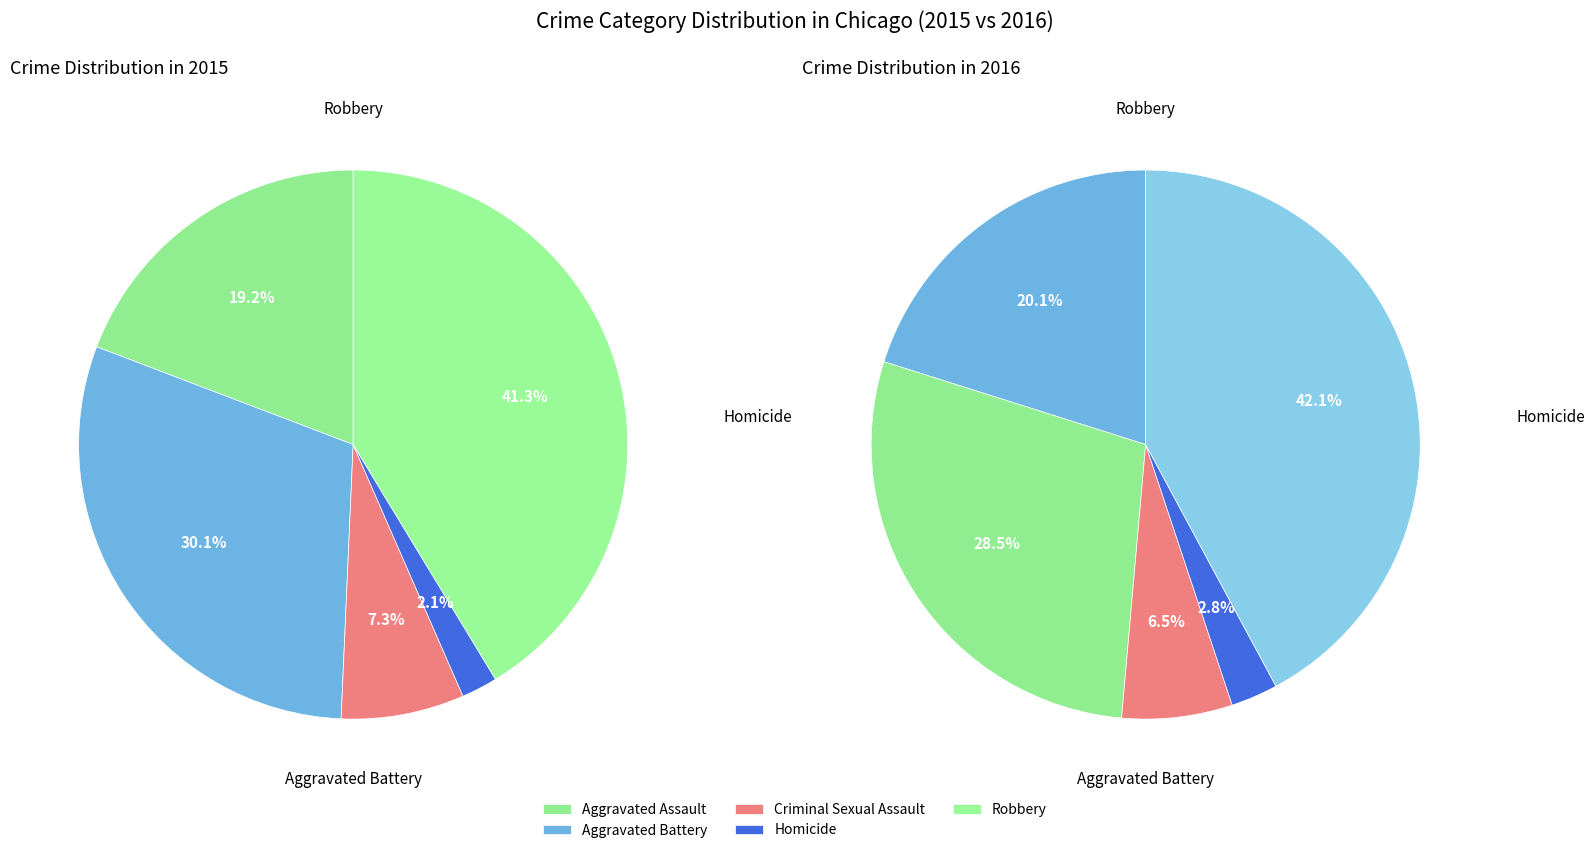

True or false: Robbery accounts for 41% of the total.

True